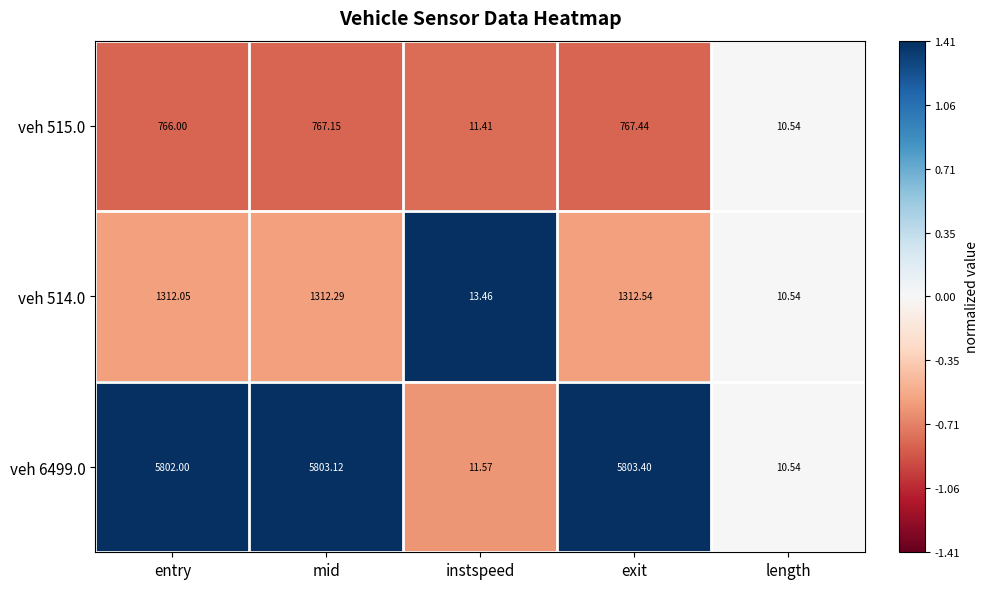

At which label is veh 514.0 closest to 661?

instspeed